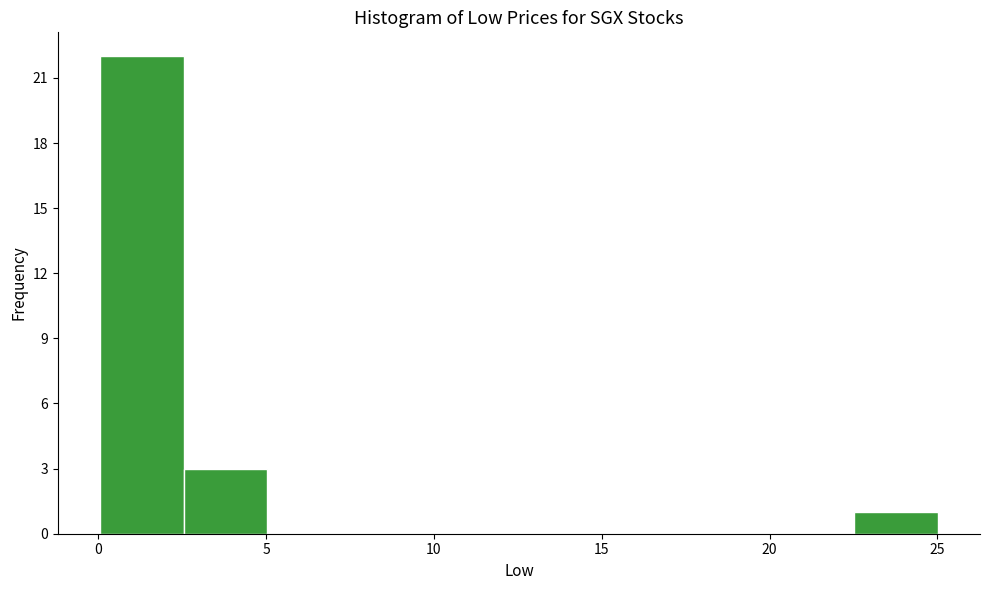

Over which range of the x-axis is the bar tallest?

0.0 to 2.5